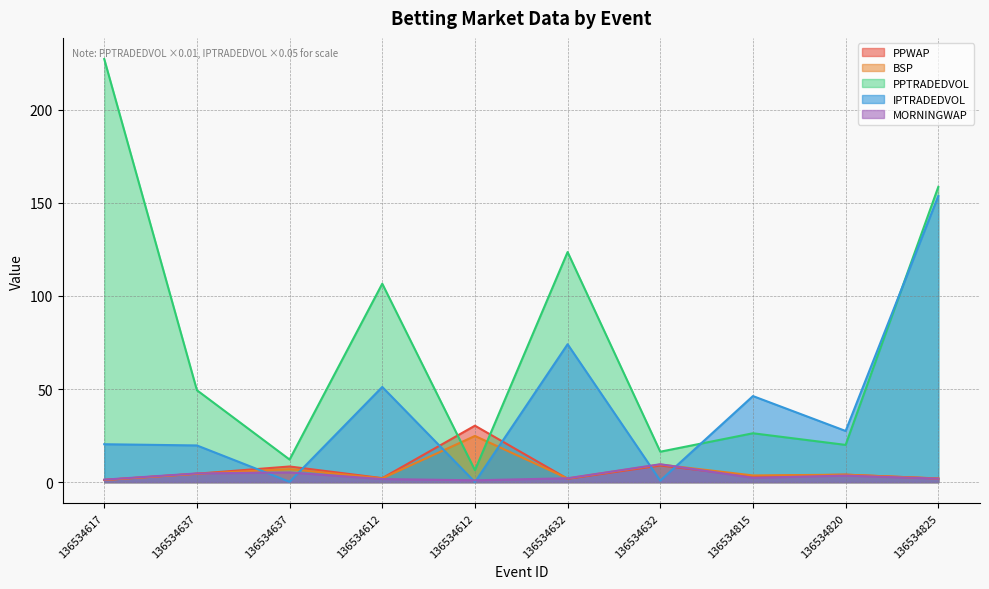

What is the value of the PPTRADEDVOL point at the 1st from the left?

227.2